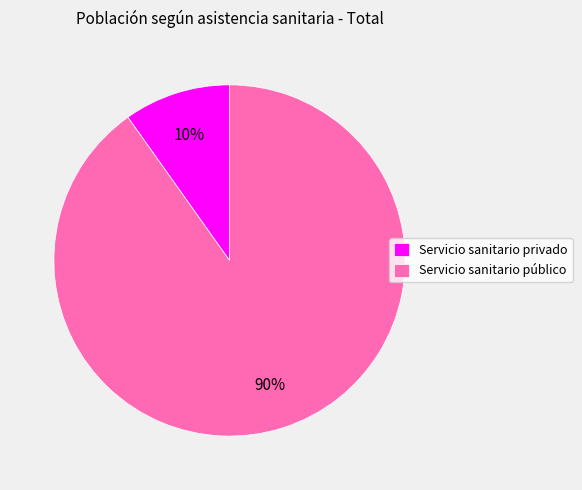

Is the sum of Servicio sanitario público and Servicio sanitario privado greater than half?

Yes